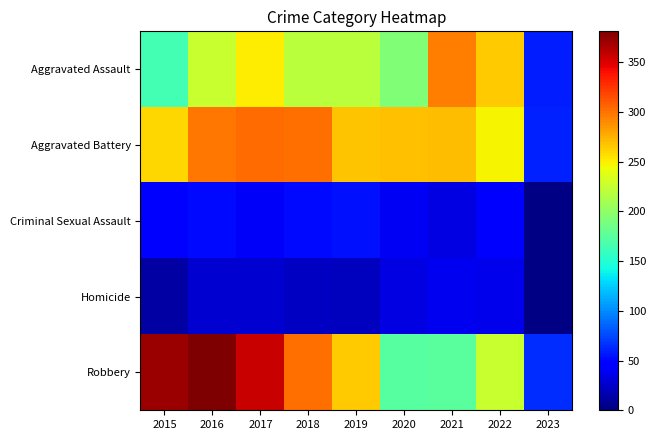

Reading left to right, extract all data points from this chart.

Aggravated Assault: 2015=164	2016=225	2017=251	2018=220	2019=220	2020=192	2021=295	2022=264	2023=59
Aggravated Battery: 2015=260	2016=298	2017=303	2018=302	2019=267	2020=269	2021=270	2022=248	2023=61
Criminal Sexual Assault: 2015=43	2016=51	2017=41	2018=51	2019=54	2020=39	2021=33	2022=44	2023=2
Homicide: 2015=13	2016=28	2017=27	2018=23	2019=21	2020=34	2021=38	2022=36	2023=2
Robbery: 2015=372	2016=381	2017=356	2018=302	2019=264	2020=174	2021=175	2022=226	2023=64